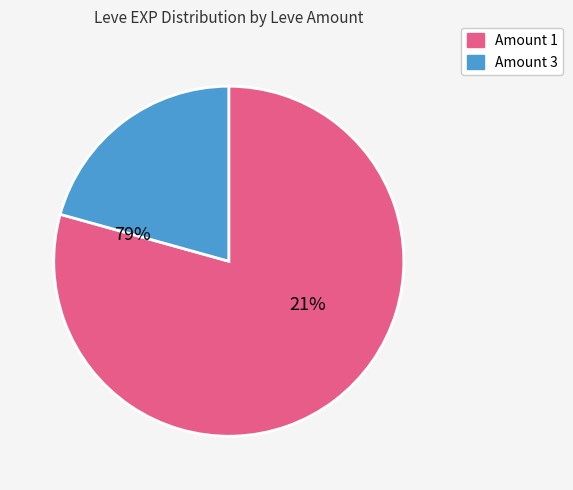

The 1 slice represents 11% of the pie. True or false?

False